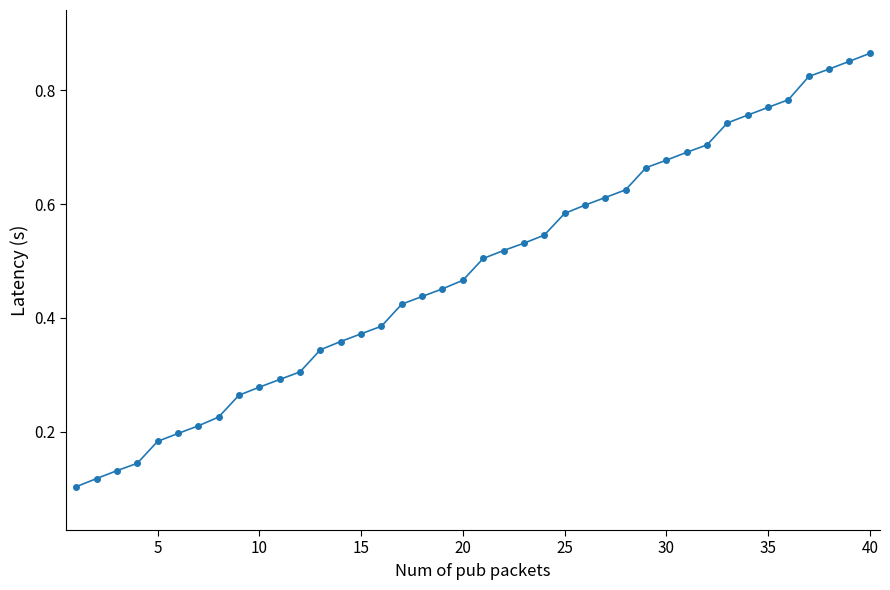

What is the sum of all values?

19.4